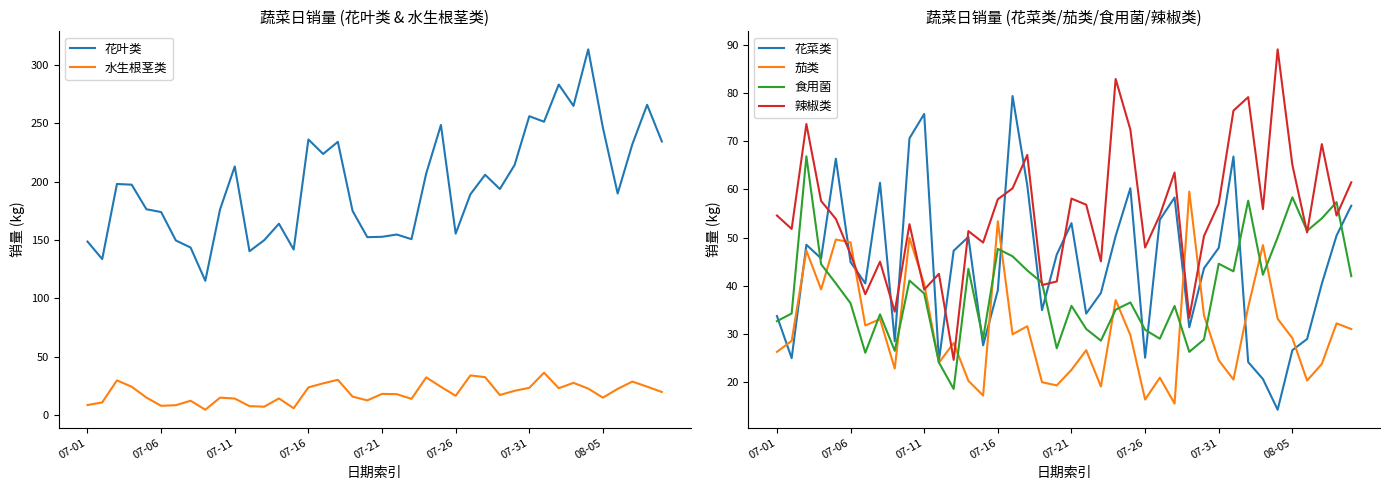

After their last crossing, which series has the higher values: 茄类 or 辣椒类?

辣椒类